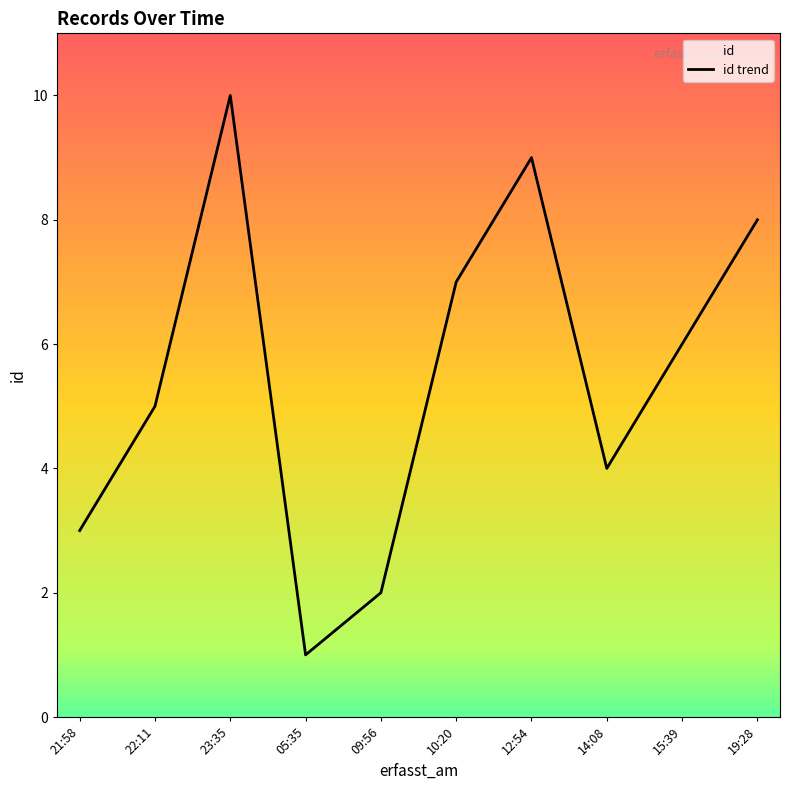

Approximately how many times larger is the value at 22:11 compared to 05:35?

5.0